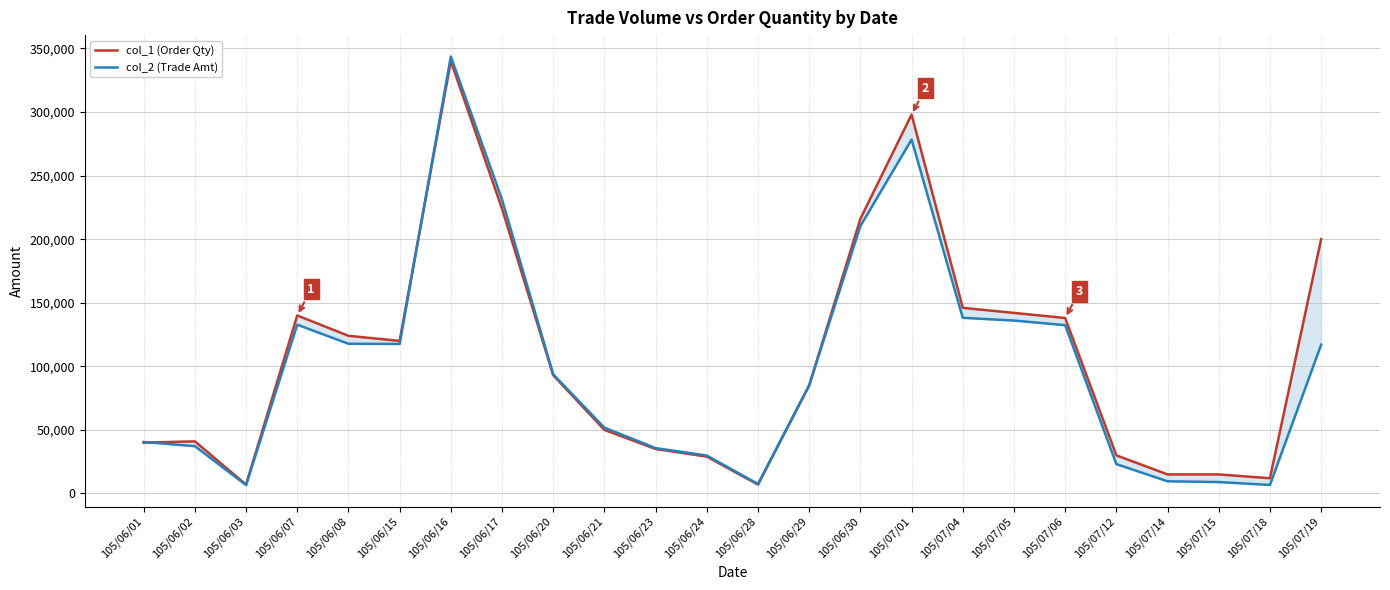

How many lines are shown in the chart?

2